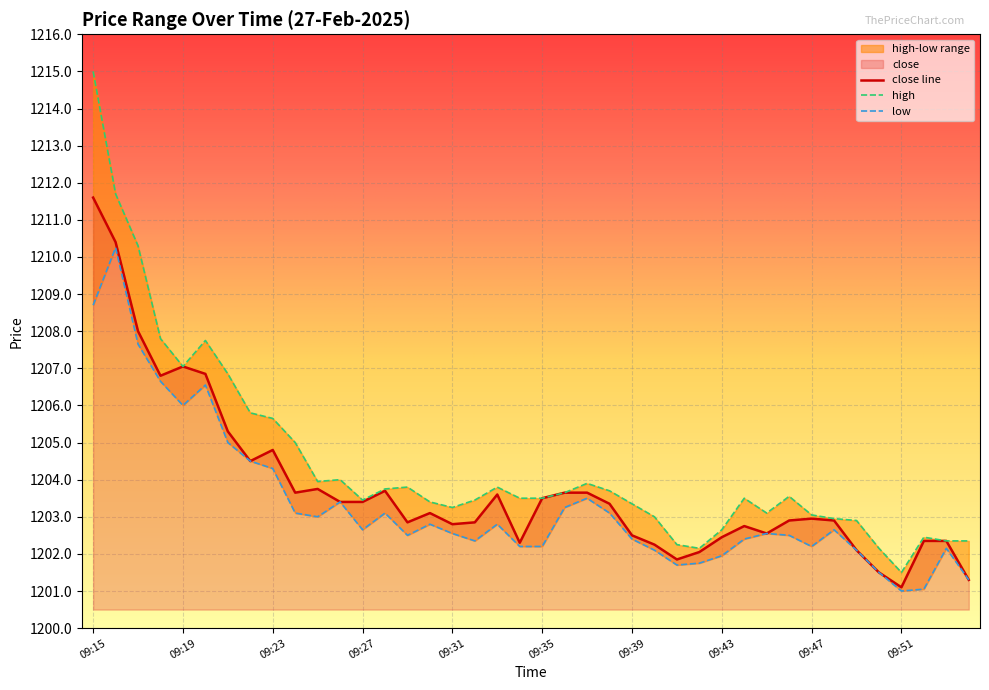

Reading left to right, what are all the values shown in this chart?

close: 1211.6	1210.4	1208.0	1206.8	1207.0	1206.8	1205.3	1204.5	1204.8	1203.7	1203.8	1203.4	1203.4	1203.7	1202.8	1203.1	1202.8	1202.8	1203.6	1202.3	1203.5	1203.7	1203.7	1203.3	1202.5	1202.2	1201.8	1202.0	1202.5	1202.8	1202.5	1202.9	1203.0	1202.9	1202.1	1201.5	1201.1	1202.3	1202.3	1201.3
high: 1215.0	1211.7	1210.3	1207.8	1207.0	1207.8	1206.8	1205.8	1205.7	1205.0	1204.0	1204.0	1203.5	1203.8	1203.8	1203.4	1203.2	1203.5	1203.8	1203.5	1203.5	1203.7	1203.9	1203.7	1203.3	1203.0	1202.2	1202.2	1202.7	1203.5	1203.1	1203.5	1203.0	1203.0	1202.9	1202.2	1201.5	1202.5	1202.3	1202.3
low: 1208.7	1210.2	1207.7	1206.7	1206.0	1206.5	1205.0	1204.5	1204.3	1203.1	1203.0	1203.4	1202.7	1203.1	1202.5	1202.8	1202.5	1202.3	1202.8	1202.2	1202.2	1203.2	1203.5	1203.1	1202.4	1202.1	1201.7	1201.8	1202.0	1202.4	1202.5	1202.5	1202.2	1202.7	1202.1	1201.5	1201.0	1201.0	1202.2	1201.3